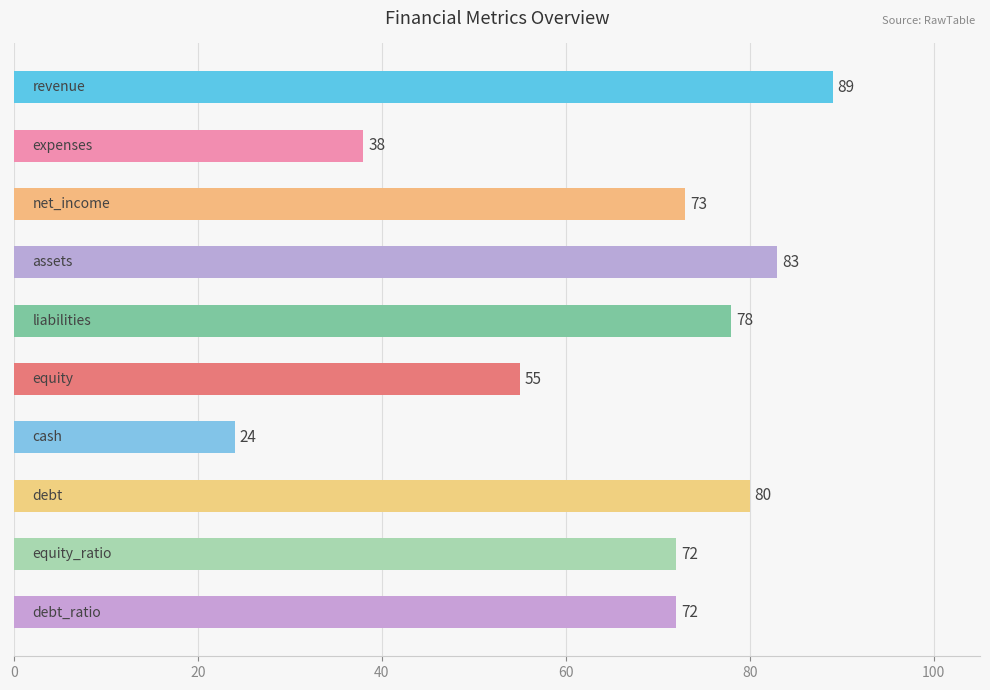

What is the value of the 2nd bar from the top?

38